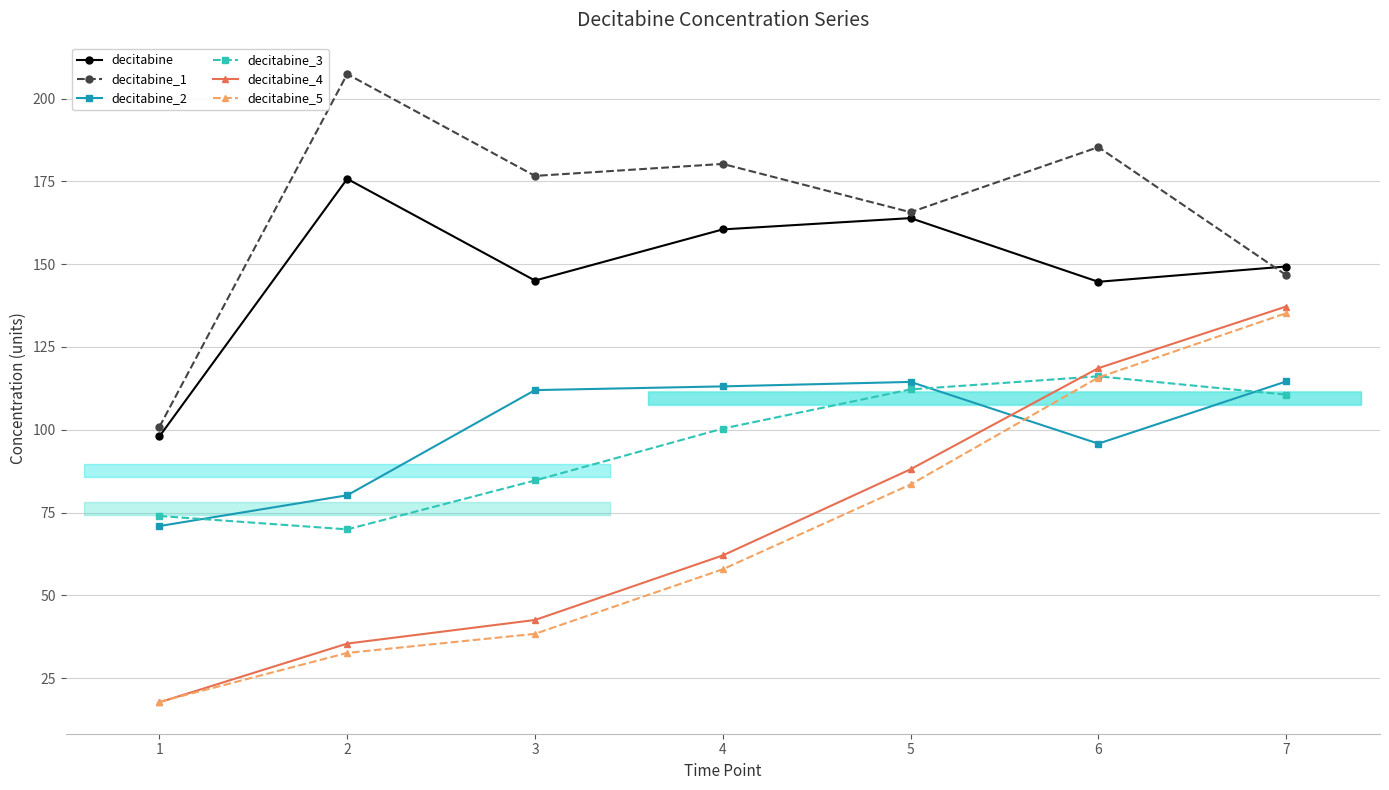

Which series has the largest total across all categories?

decitabine_1